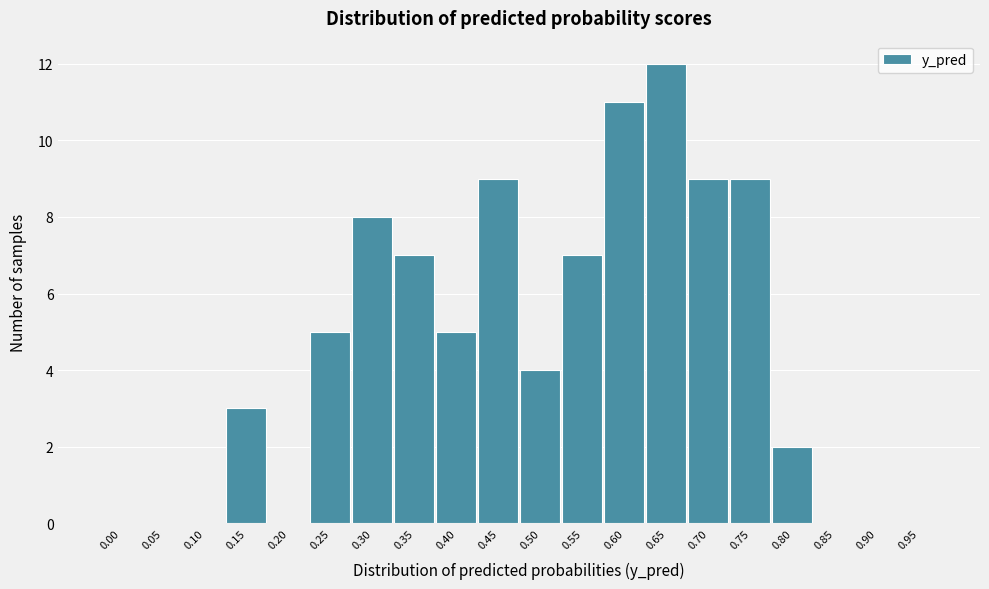

Reading left to right, list all the values displayed in this chart.

0.00=0	0.05=0	0.10=0	0.15=3	0.20=0	0.25=5	0.30=8	0.35=7	0.40=5	0.45=9	0.50=4	0.55=7	0.60=11	0.65=12	0.70=9	0.75=9	0.80=2	0.85=0	0.90=0	0.95=0